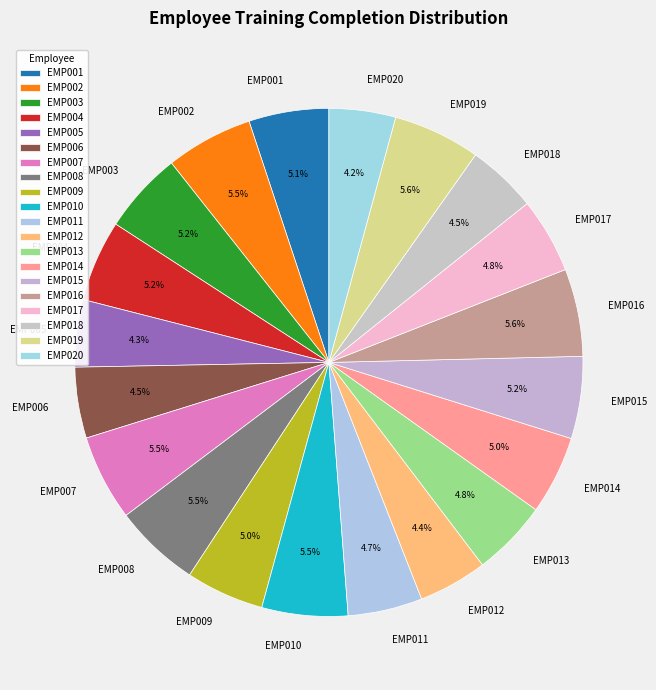

Do EMP019 and EMP005 together represent more than half of the pie?

No